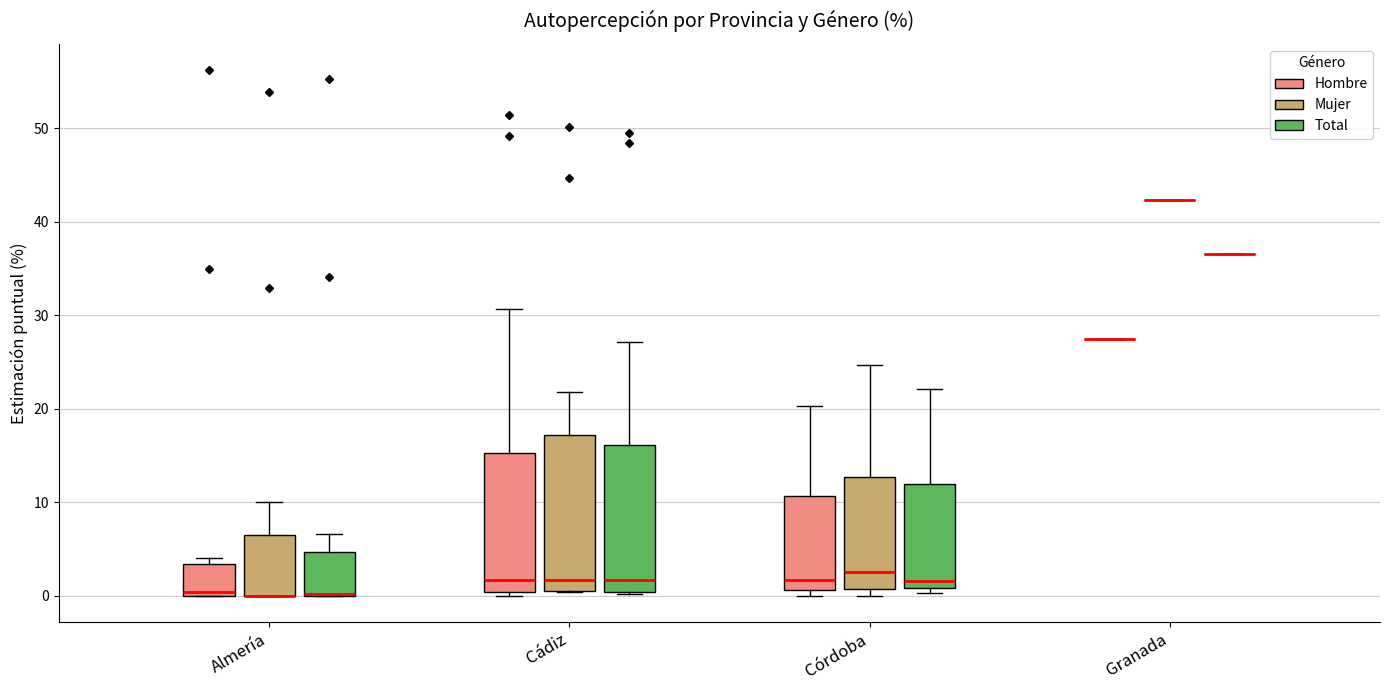

Reading left to right, transcribe this box plot: for each box, give where its median line is, the range the box spans, and where its two whiskers end, as read against the y-axis. The values are not printed on the chart, so give them approximately, as read against the axis.

Almería (Hombre): median 0 (just above the box's lower edge), box 0 to 3, whiskers 0 to 4
Almería (Mujer): median 0 (drawn on the box's lower edge), box 0 to 6, whiskers 0 to 10
Almería (Total): median 0 (drawn on the box's lower edge), box 0 to 5, whiskers 0 to 7
Cádiz (Hombre): median 2, box 0 to 15, whiskers 0 (just below the box's lower edge) to 31
Cádiz (Mujer): median 2, box 0 to 17, whiskers 0 to 22
Cádiz (Total): median 2, box 0 to 16, whiskers 0 to 27
Córdoba (Hombre): median 2, box 1 to 11, whiskers 0 to 20
Córdoba (Mujer): median 3, box 1 to 13, whiskers 0 to 25
Córdoba (Total): median 2, box 1 to 12, whiskers 0 to 22
Granada (Hombre): box collapsed to a line at 27, whiskers 27 to 27
Granada (Mujer): box collapsed to a line at 42, whiskers 42 to 42
Granada (Total): box collapsed to a line at 37, whiskers 37 to 37